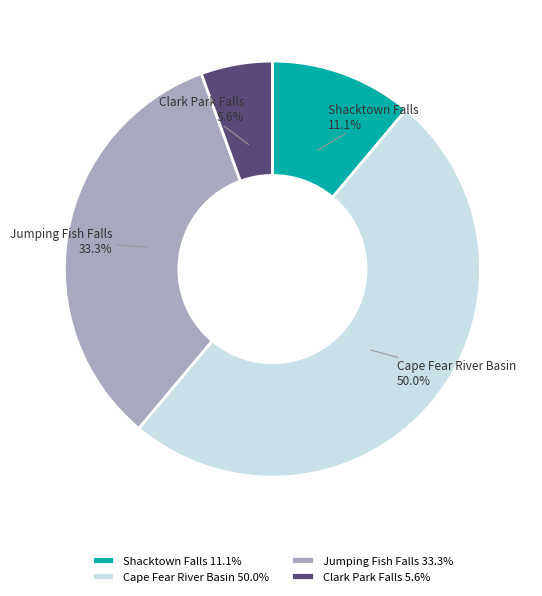

What is the largest slice in the pie chart?

Cape Fear River Basin